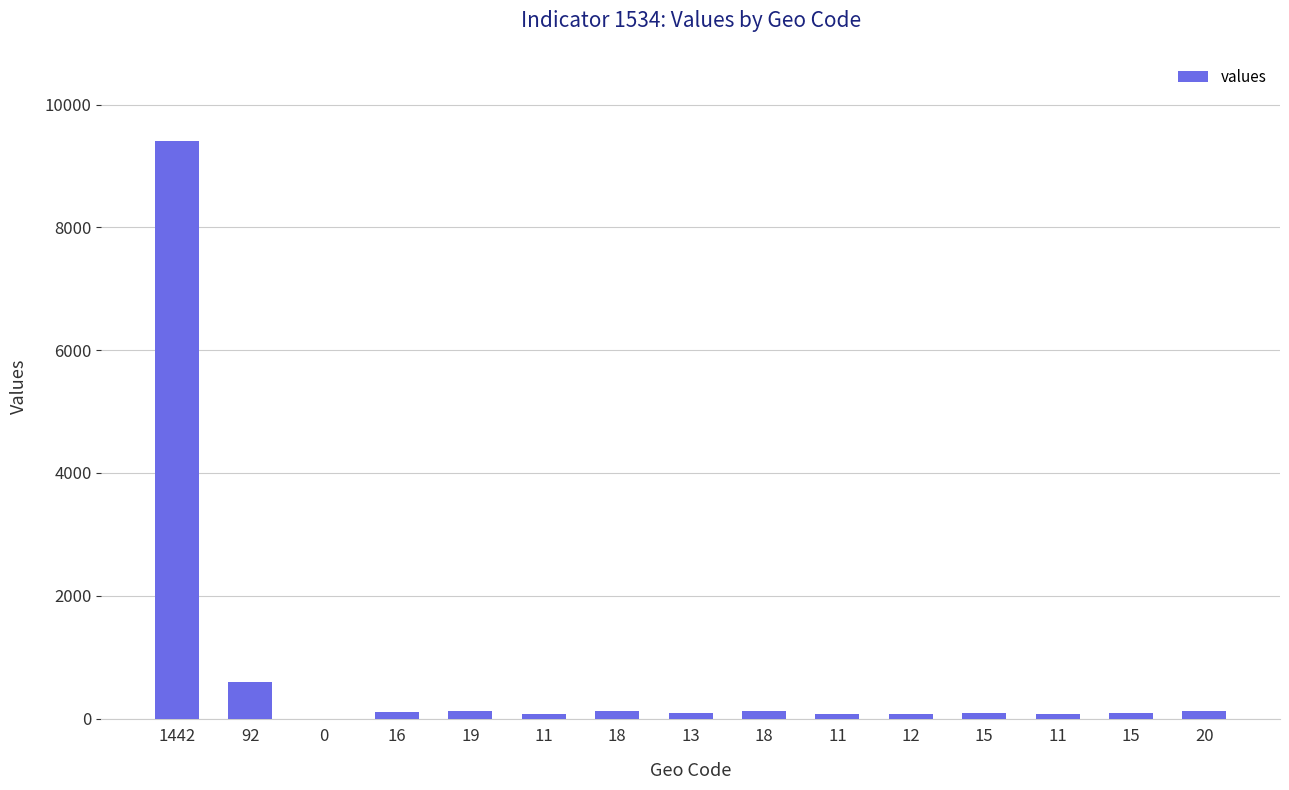

Are the bars grouped side by side (vs. stacked)?

No